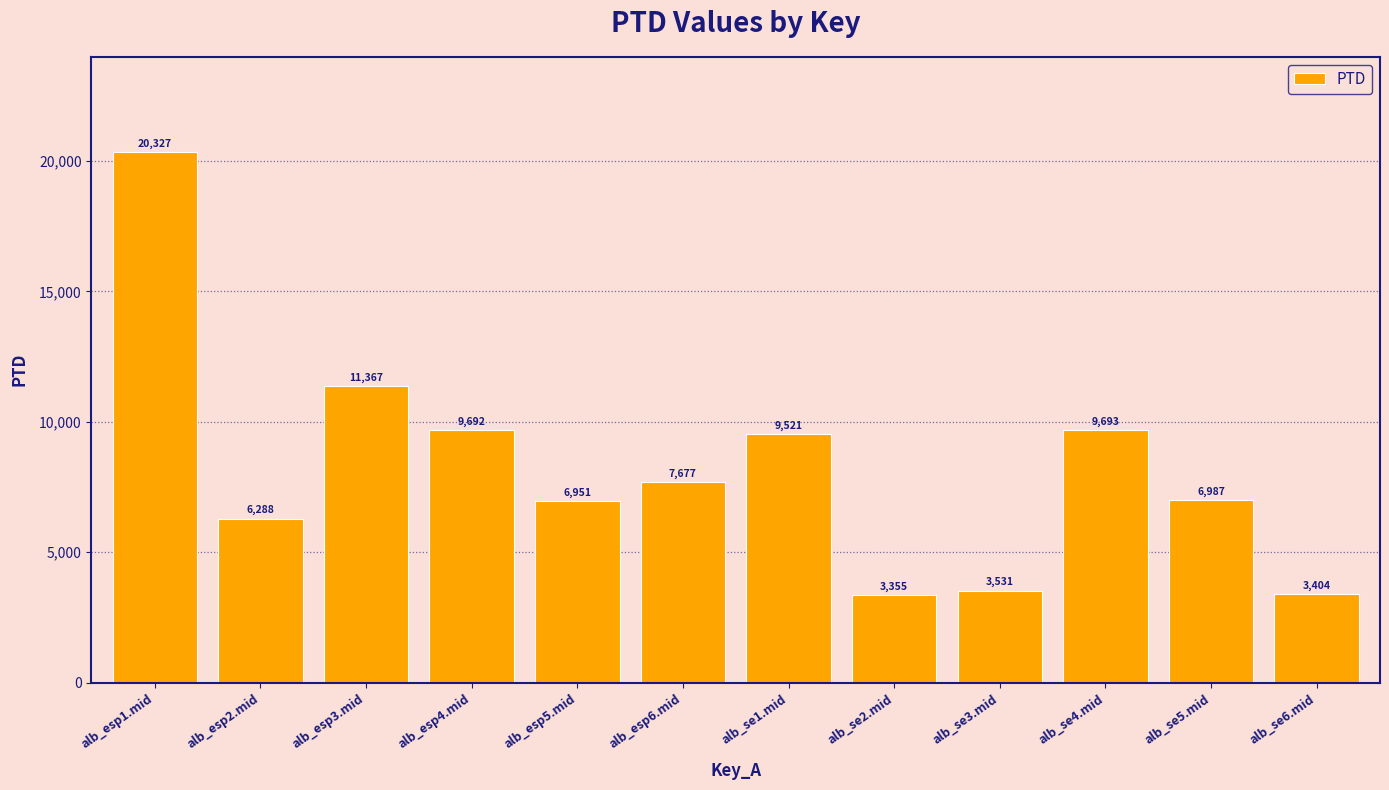

What is the difference between the maximum and minimum values?

16971.7